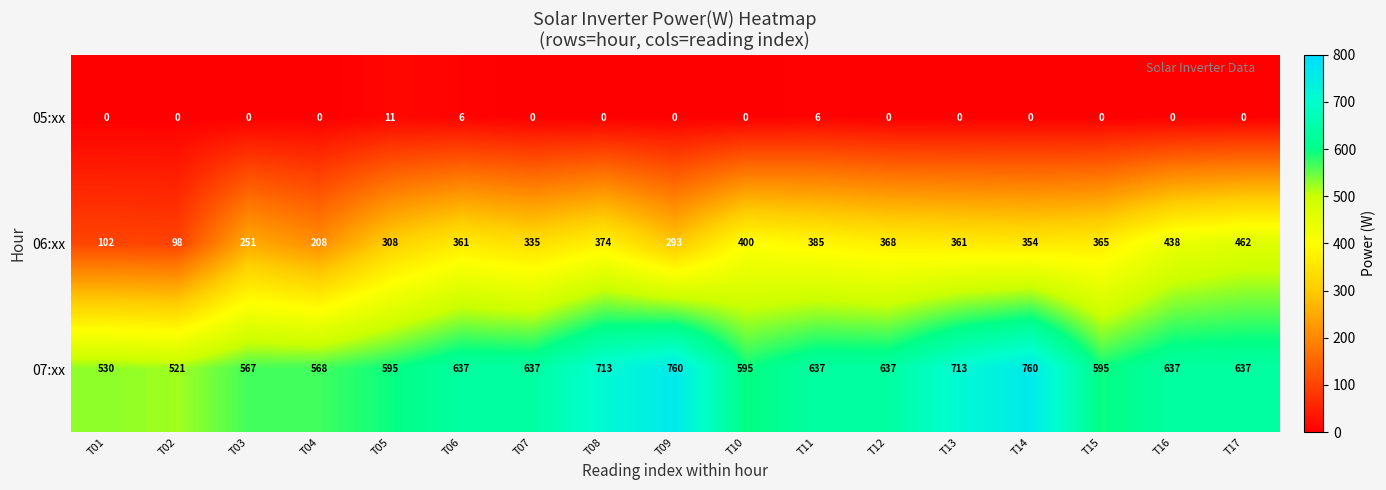

Rank the series at T05 from lowest to highest value.

05:xx, 06:xx, 07:xx